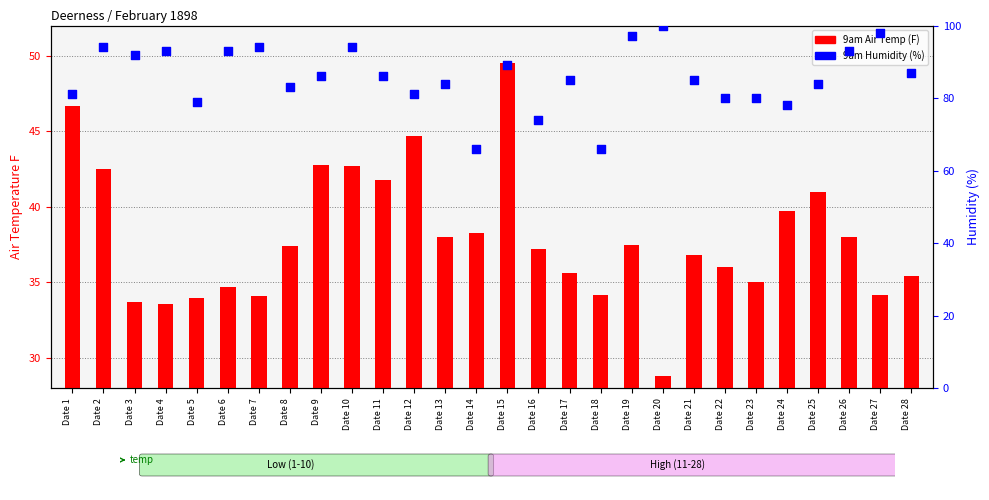

Which series reaches the minimum Y coordinate?

9am Air Temp (F)